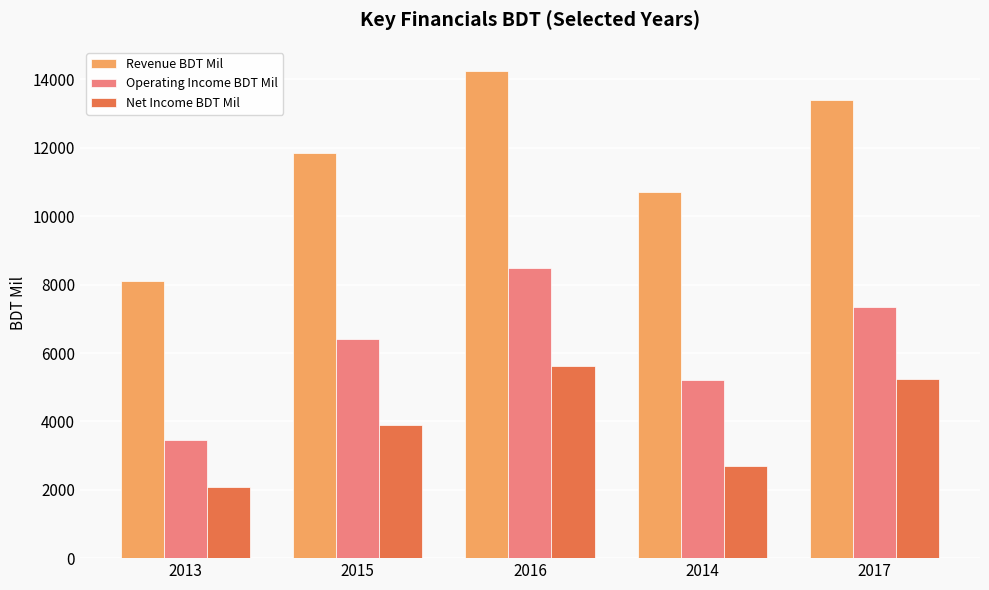

Reading right to left, list all the values displayed in this chart.

Revenue BDT Mil: 13398	10706	14244	11836	8102
Operating Income BDT Mil: 7351	5214	8485	6404	3469
Net Income BDT Mil: 5235	2683	5609	3881	2086